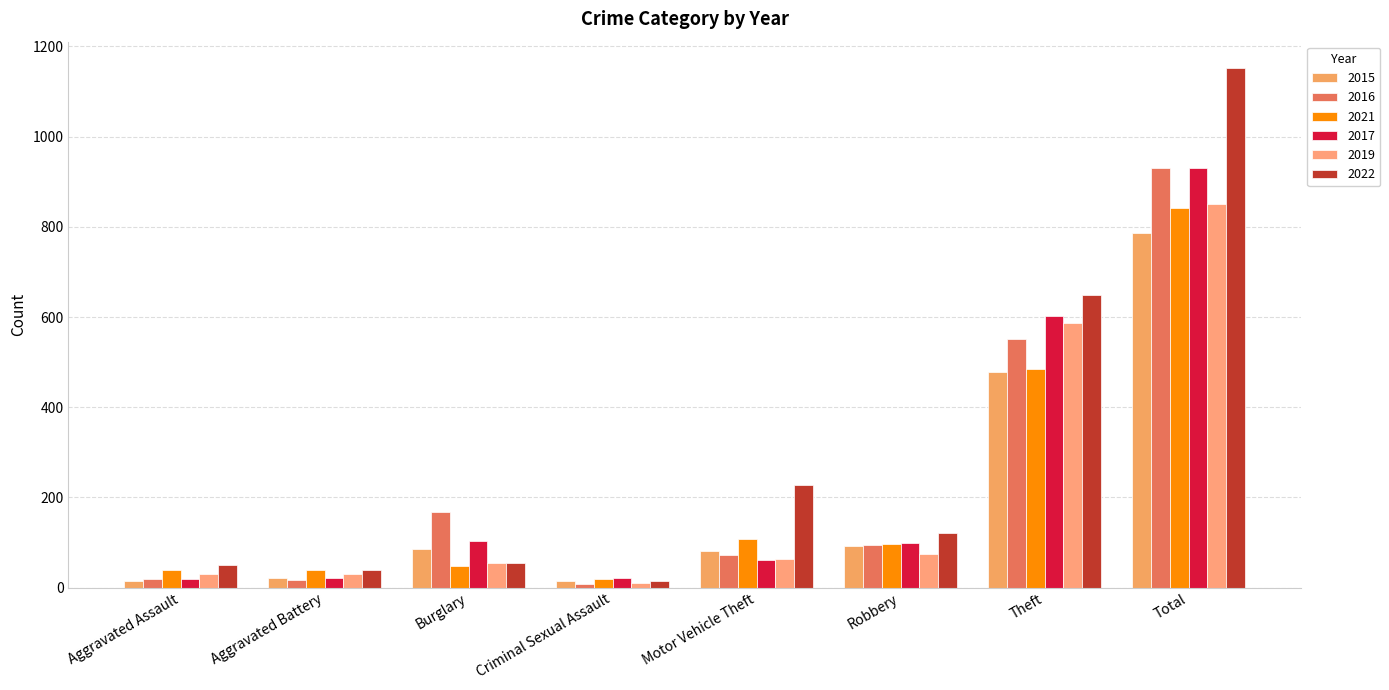

What position from the left is Motor Vehicle Theft?

5